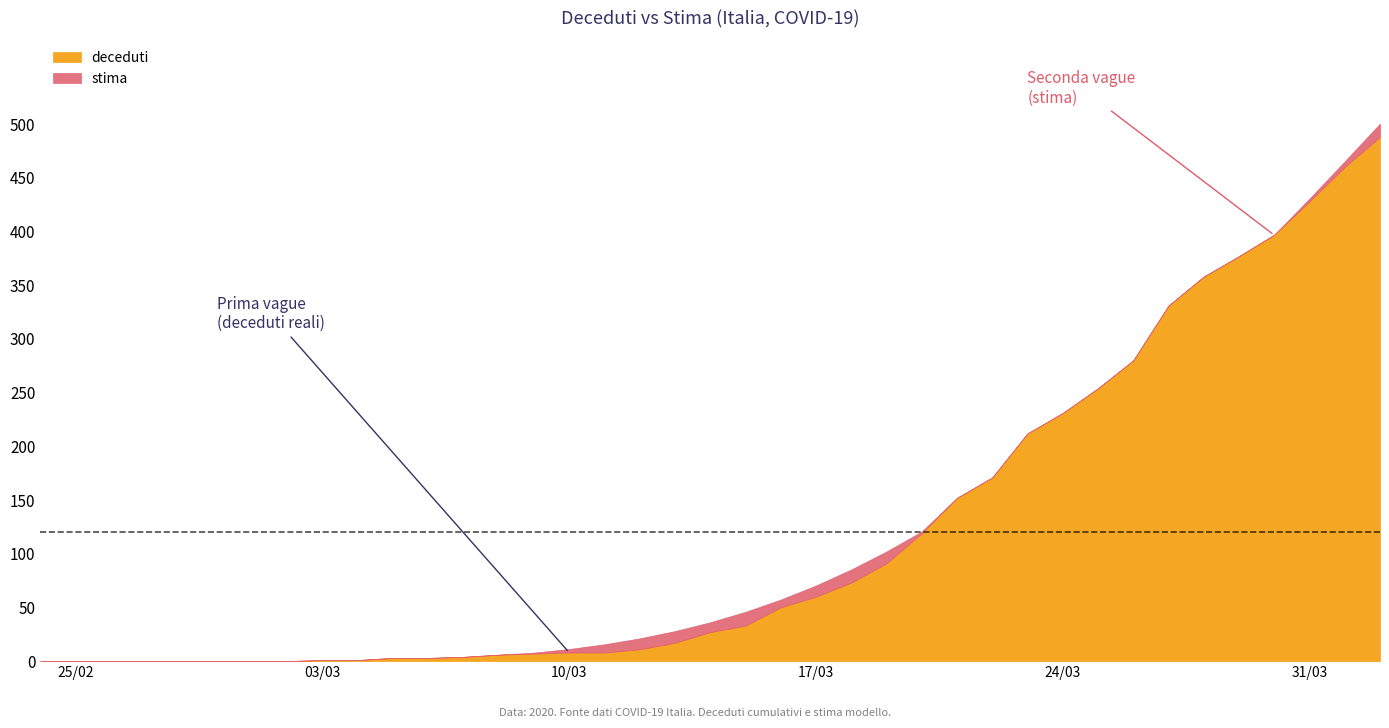

What is the difference between the second highest and second lowest values in the deceduti series?

460.0